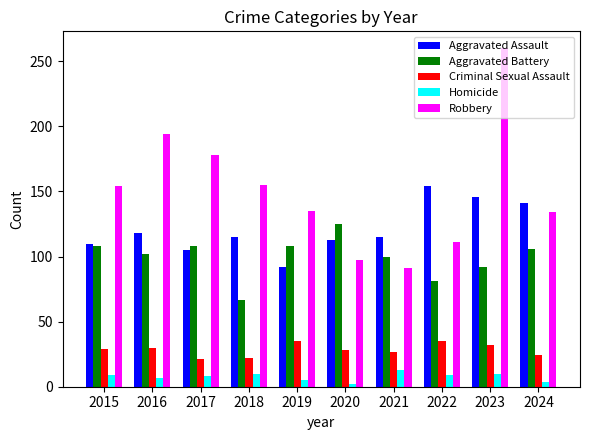

Which series has the largest total across all categories?

Robbery